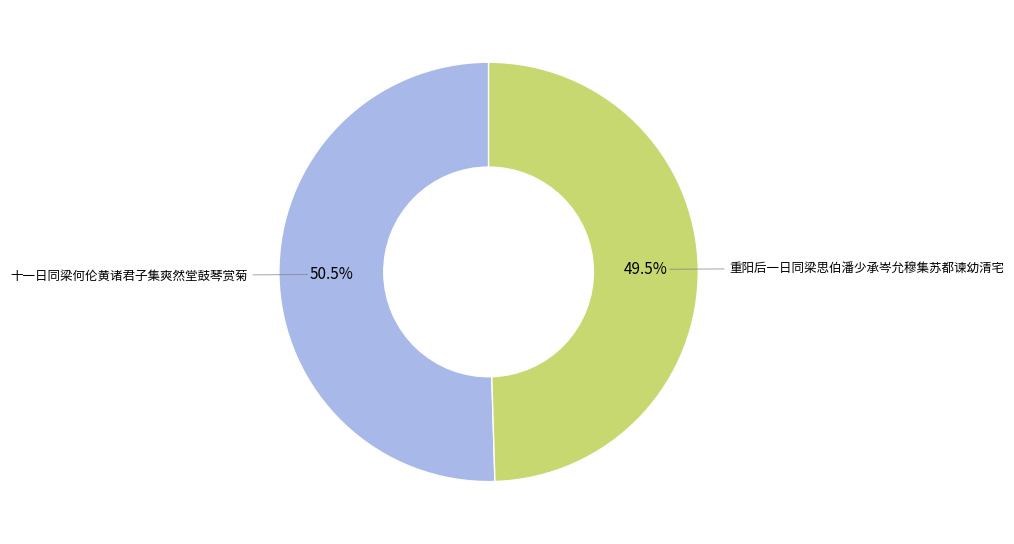

Count the number of slices in the pie.

2